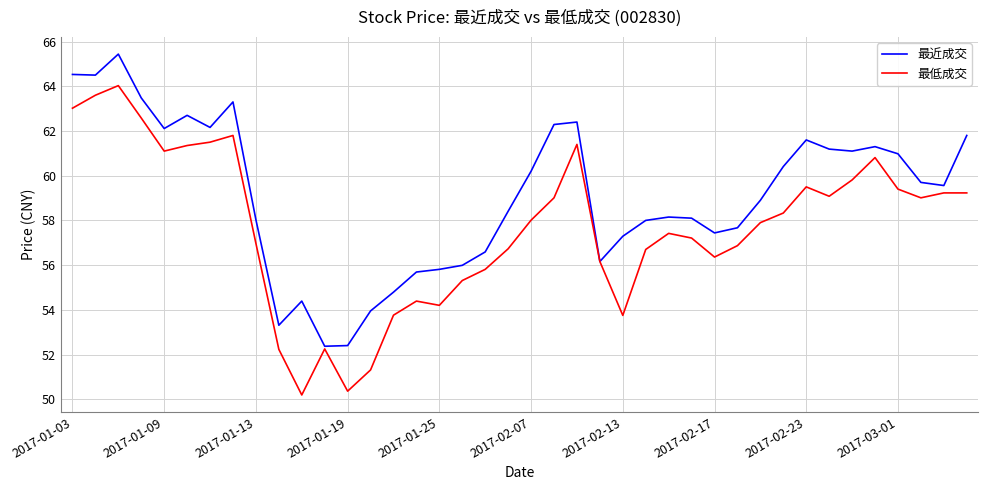

List the series in order of their overall mean, highest first.

最近成交, 最低成交